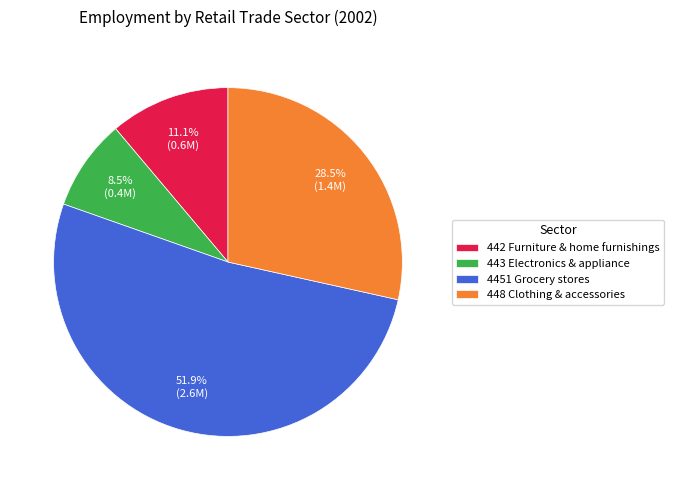

Approximately how many times larger is the value at 448 Clothing & accessories compared to 443 Electronics & appliance?

3.4